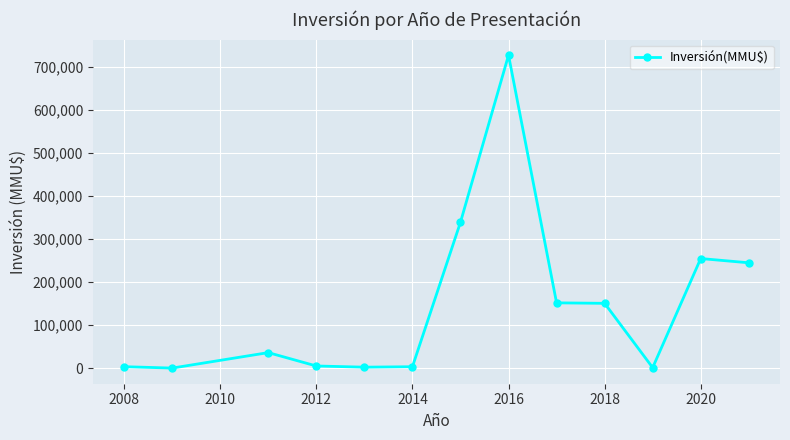

True or false: the data has more than 1 interior local peaks.

True